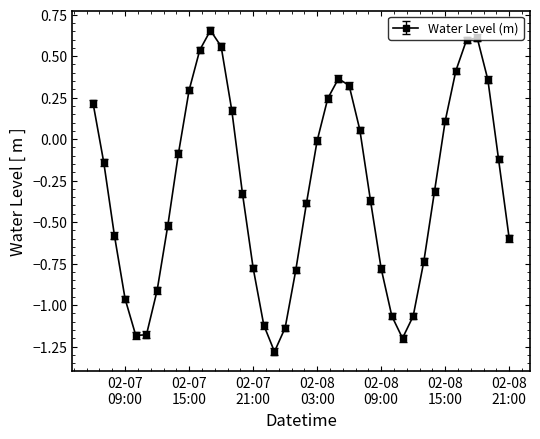

What is the difference between the second highest and second lowest values?

1.8